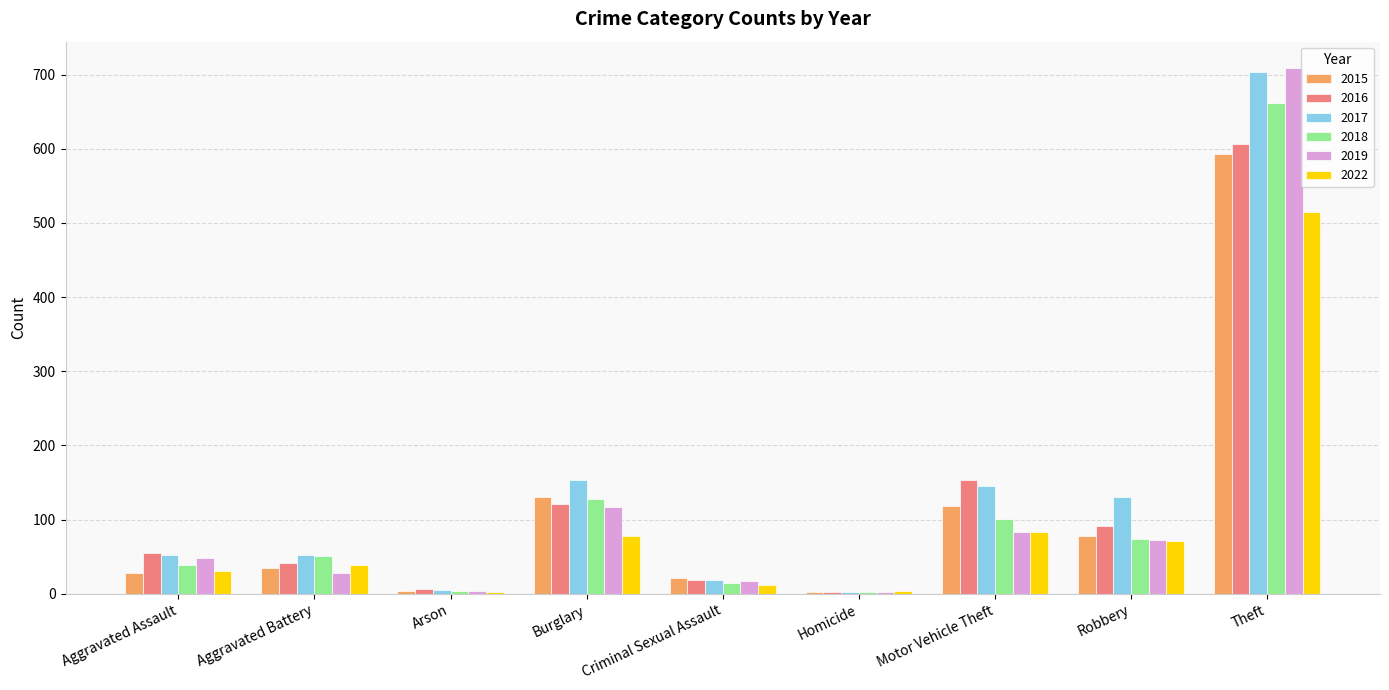

What is the average value of the 2017 series?

140